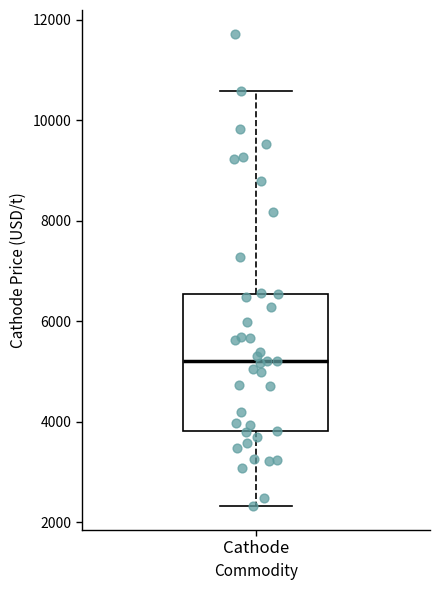

Where does the median line of the box for Cathode sit on the y-axis? The values are not printed on the chart, so give them approximately, as read against the axis.

5200